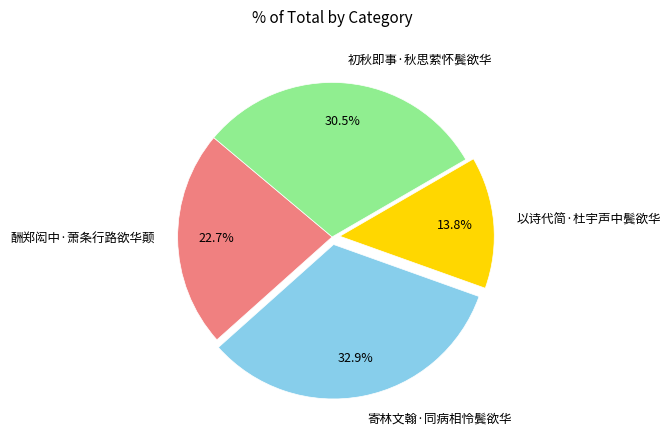

The 酬郑闳中·萧条行路欲华颠 slice represents 23% of the pie. True or false?

True